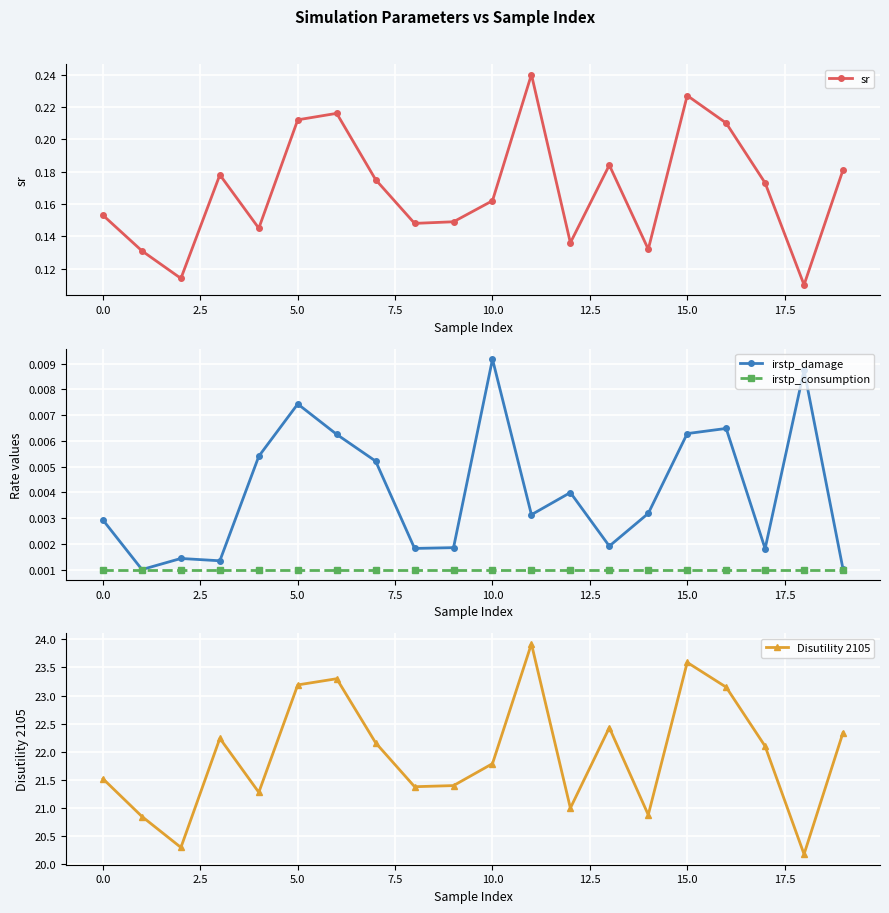

Reading left to right, what are all the values shown in this chart?

sr: 0.2	0.1	0.1	0.2	0.1	0.2	0.2	0.2	0.1	0.1	0.2	0.2	0.1	0.2	0.1	0.2	0.2	0.2	0.1	0.2
irstp_damage: 0.0	0.0	0.0	0.0	0.0	0.0	0.0	0.0	0.0	0.0	0.0	0.0	0.0	0.0	0.0	0.0	0.0	0.0	0.0	0.0
irstp_consumption: 0.0	0.0	0.0	0.0	0.0	0.0	0.0	0.0	0.0	0.0	0.0	0.0	0.0	0.0	0.0	0.0	0.0	0.0	0.0	0.0
Disutility 2105: 21.5	20.9	20.3	22.2	21.3	23.2	23.3	22.2	21.4	21.4	21.8	23.9	21.0	22.4	20.9	23.6	23.1	22.1	20.2	22.3